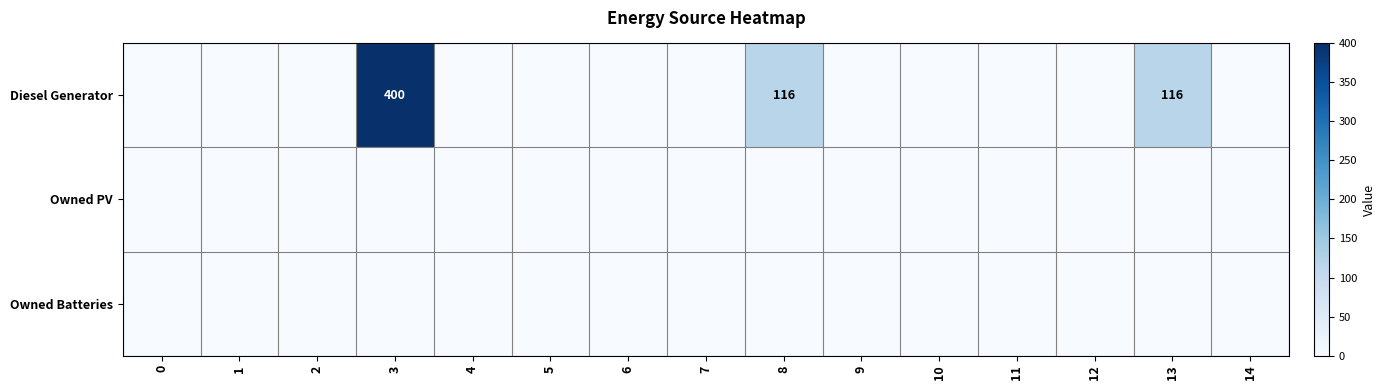

True or false: Diesel Generator has a value of 527 at 3.

False